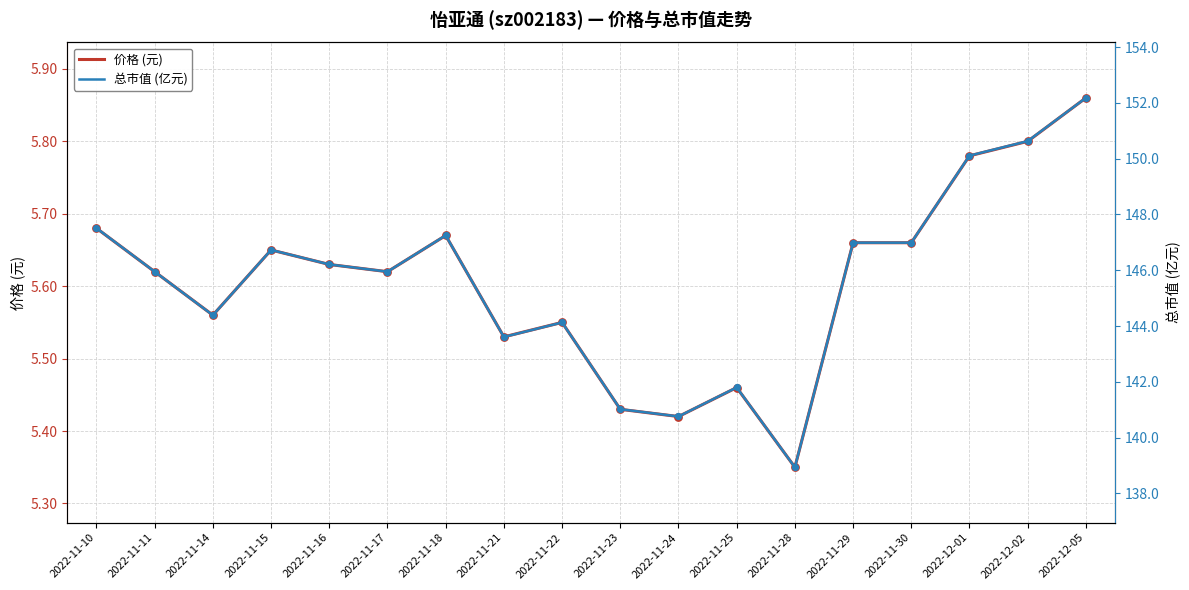

At how many categories does at least one series exceed 40?

18